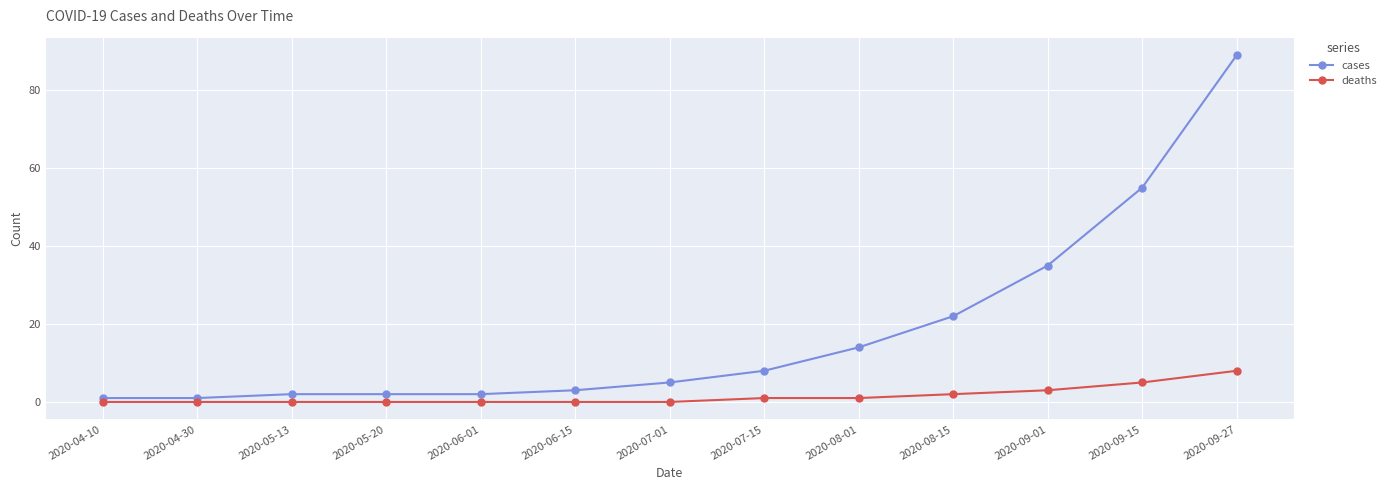

True or false: deaths and cases cross at least once.

False